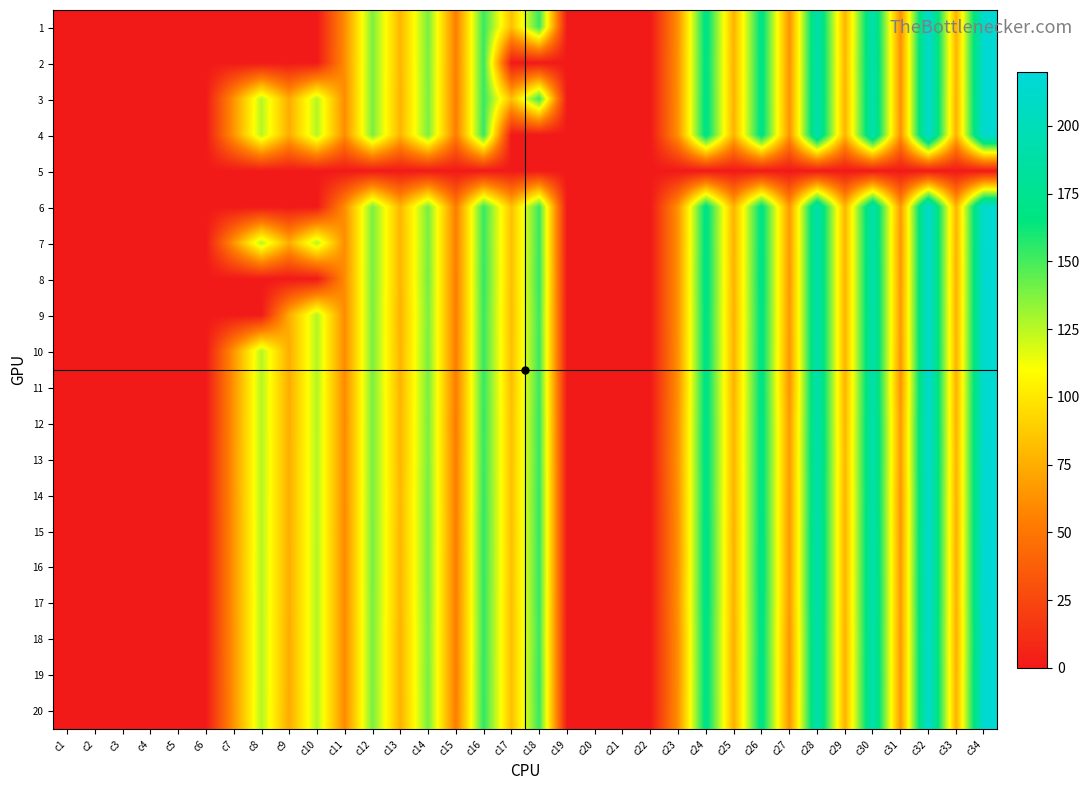

Rank the series at c10 from highest to lowest value.

11, 9, 10, 4, 20, 16, 18, 19, 17, 12, 7, 15, 13, 3, 14, 1, 2, 5, 6, 8